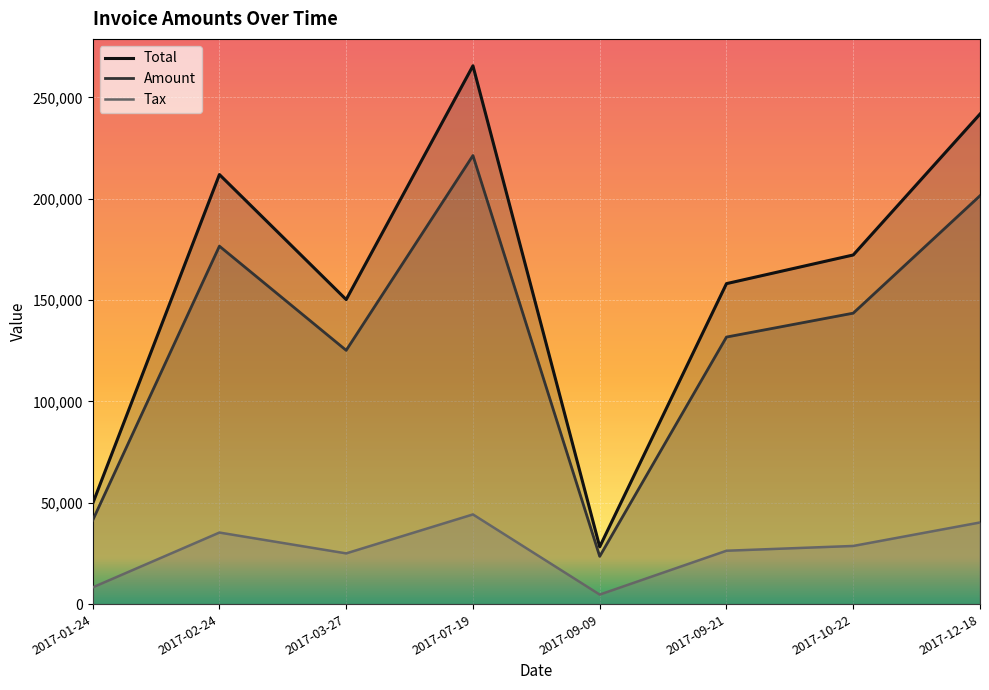

Is the value of Tax at 2017-03-27 greater than the value of Total at 2017-12-18?

No